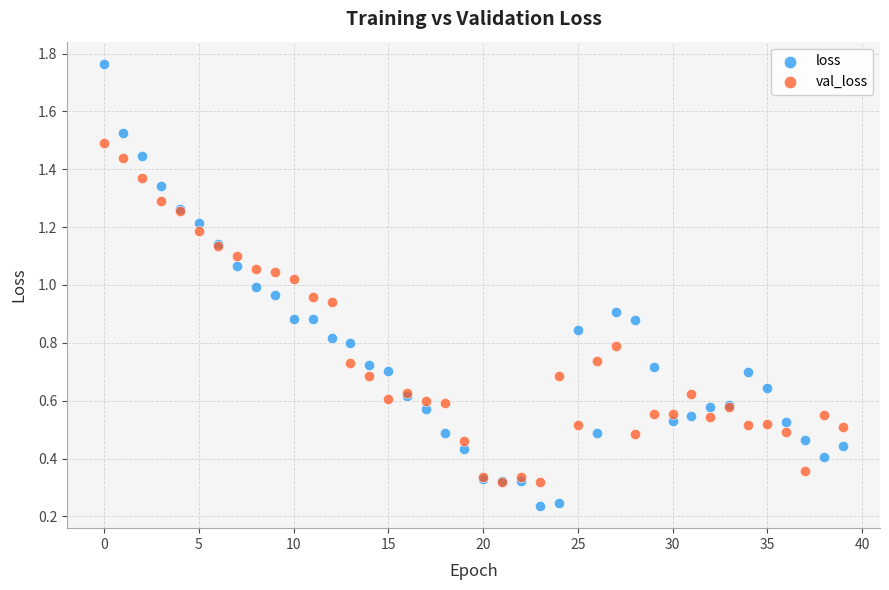

Which series reaches the minimum Y coordinate?

loss